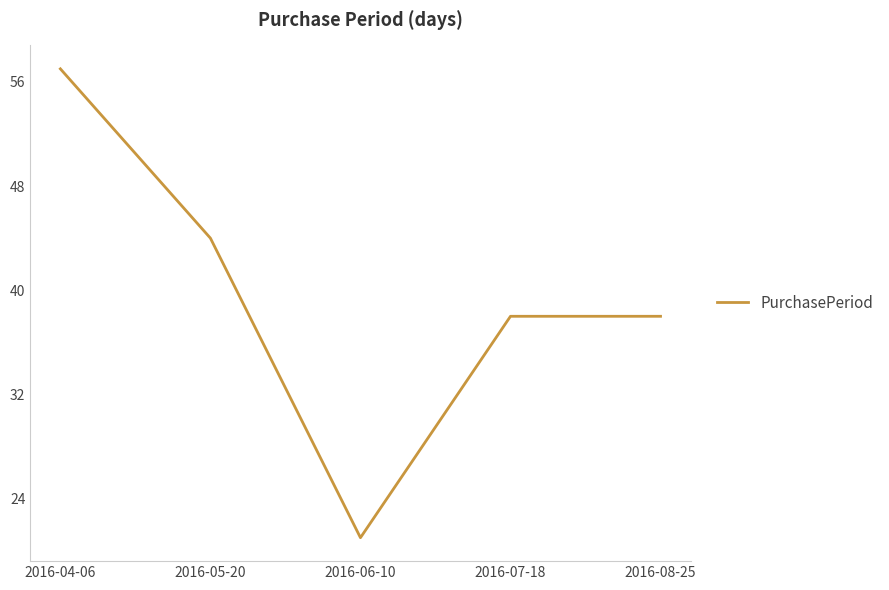

How many series are shown in this chart?

1